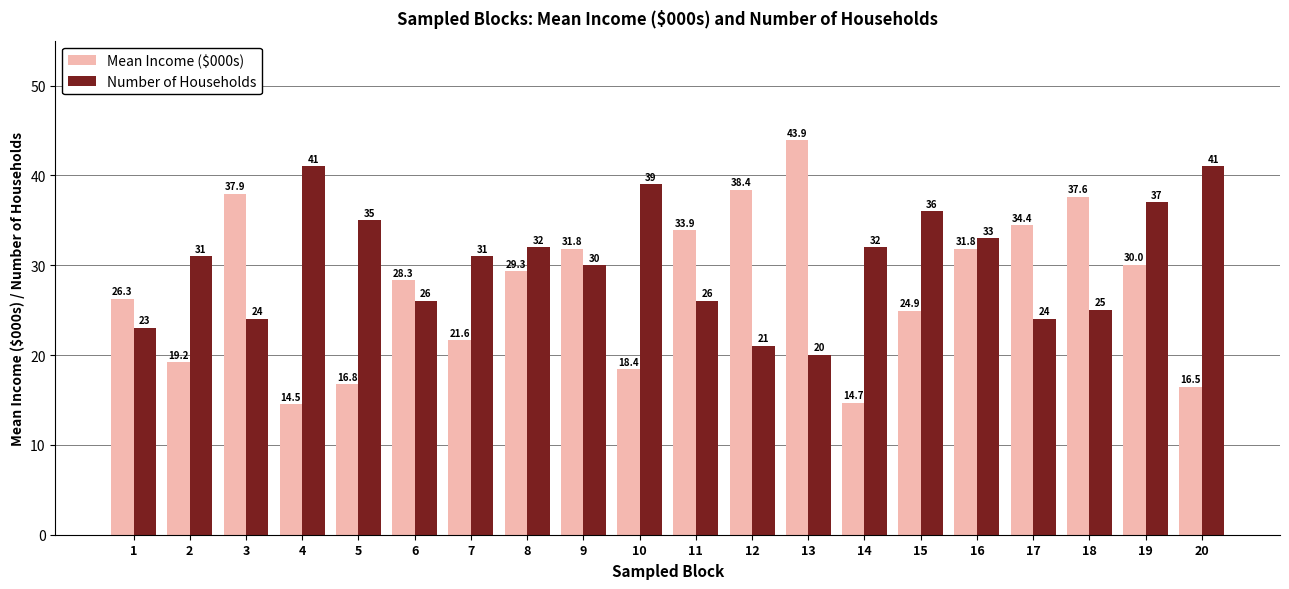

What value does the Mean Income ($000s) series have at 7?

21.6